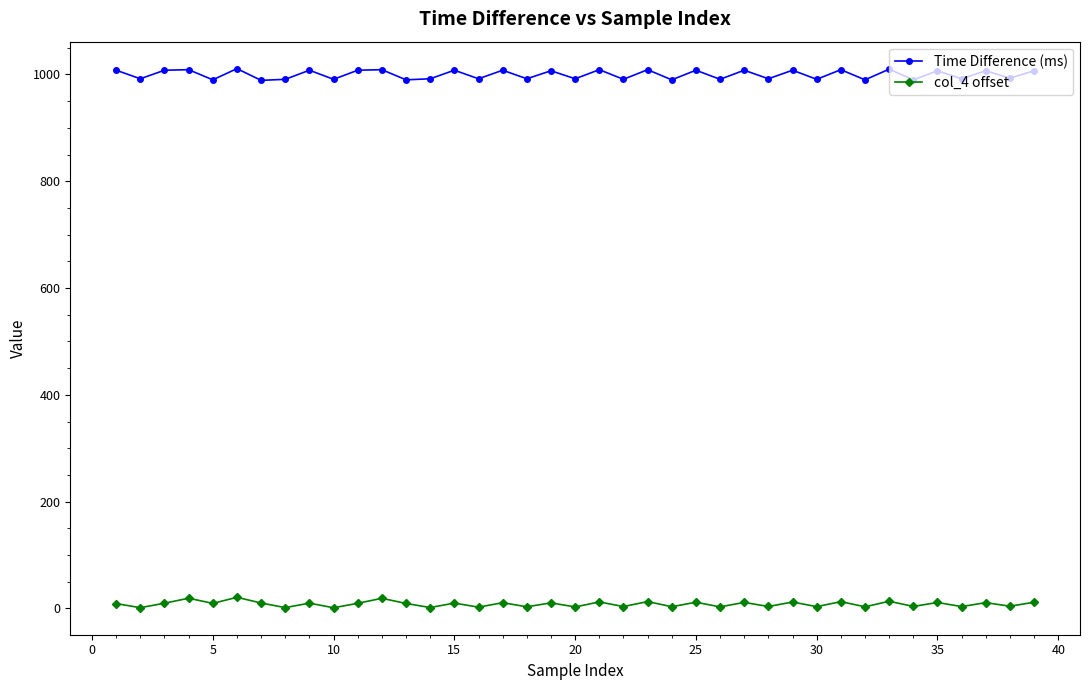

True or false: Time Difference (ms) and col_4 offset intersect in this chart.

False